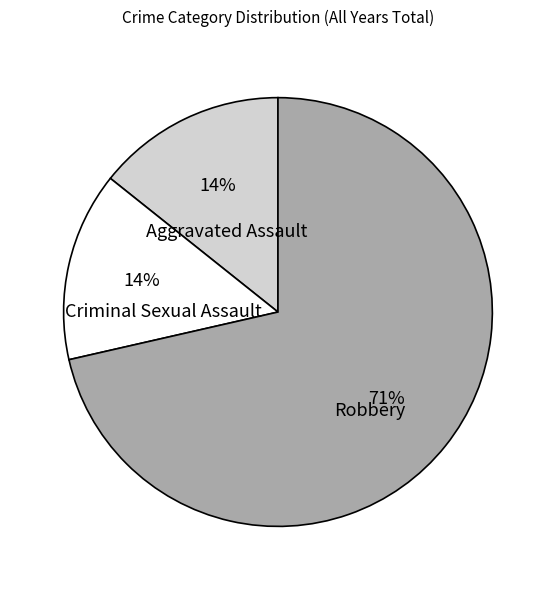

Is there a majority slice in this chart?

Yes